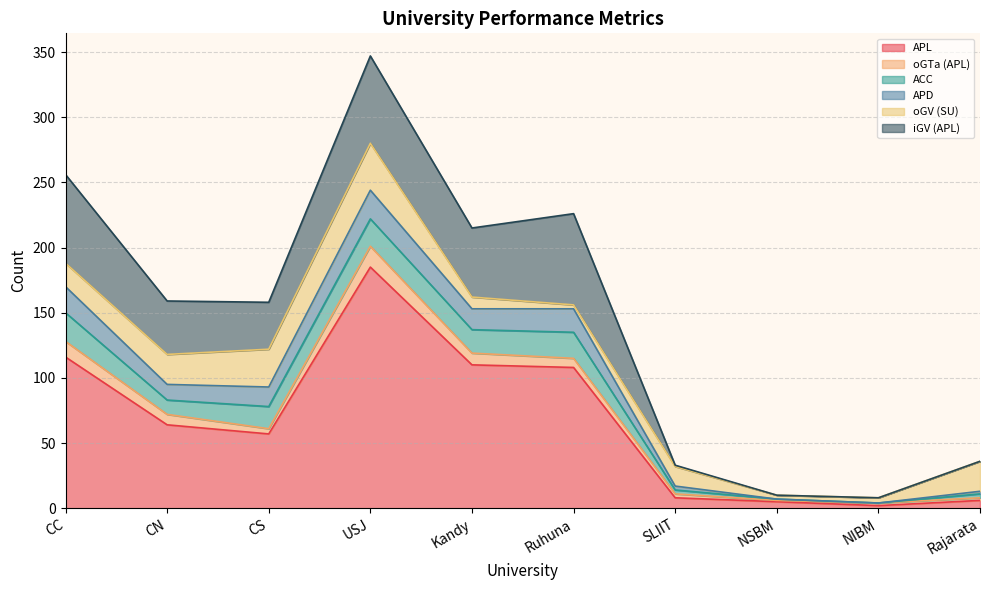

Reading left to right, list all the values displayed in this chart.

APL: 116	64	57	185	110	108	8	5	2	6
oGTa (APL): 12	8	4	16	9	7	3	1	2	2
ACC: 22	11	17	21	18	20	3	1	0	3
APD: 20	12	15	22	16	18	3	0	0	2
oGV (SU): 18	23	29	36	9	3	15	3	4	23
iGV (APL): 68	41	36	67	53	70	1	0	0	0